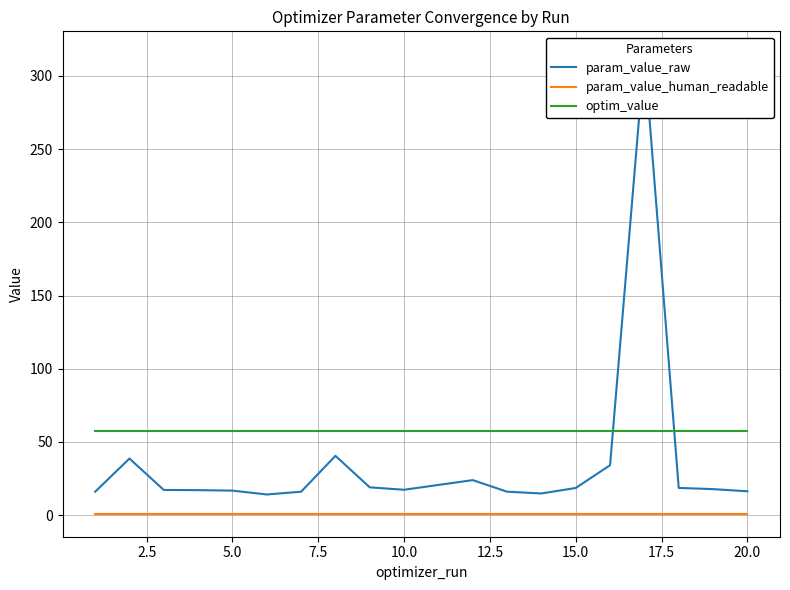

How many lines are shown in the chart?

3